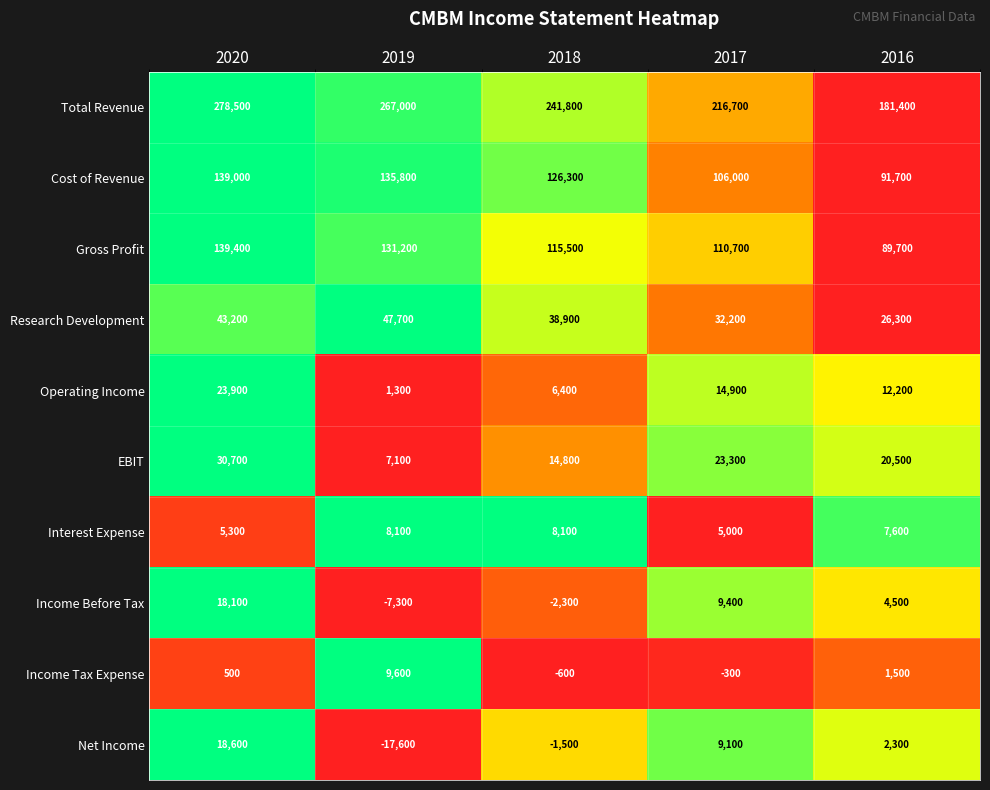

At which category does the chart reach its minimum across all series?

2019